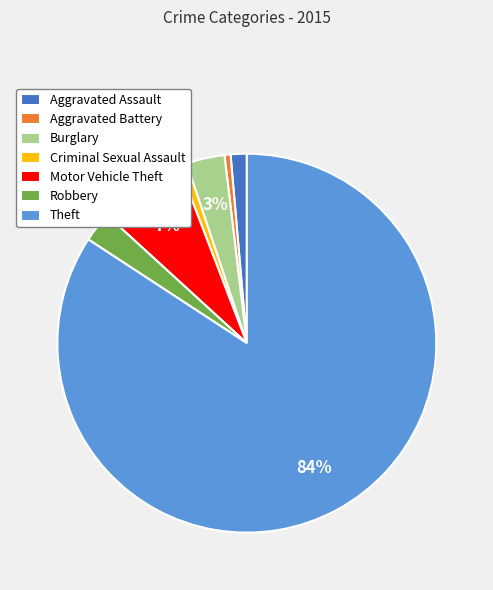

Do Aggravated Battery and Motor Vehicle Theft together represent more than half of the pie?

No